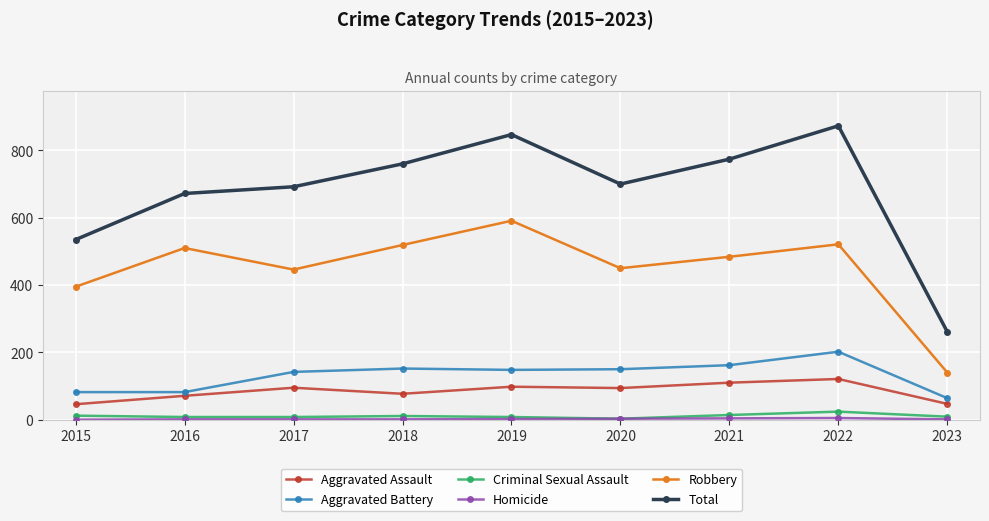

True or false: Criminal Sexual Assault has a value of 3 at 2020.

True